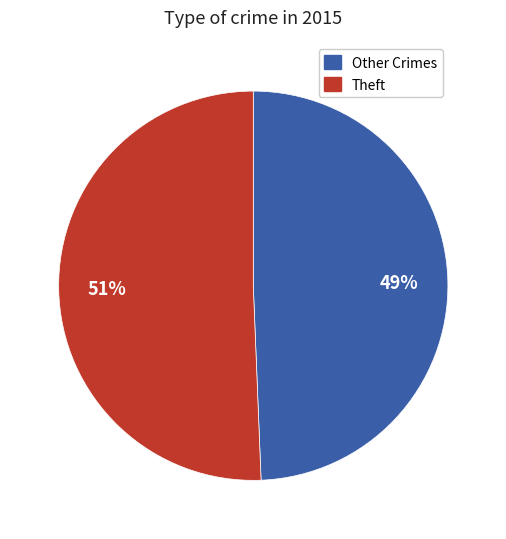

Does any single category account for the majority?

Yes